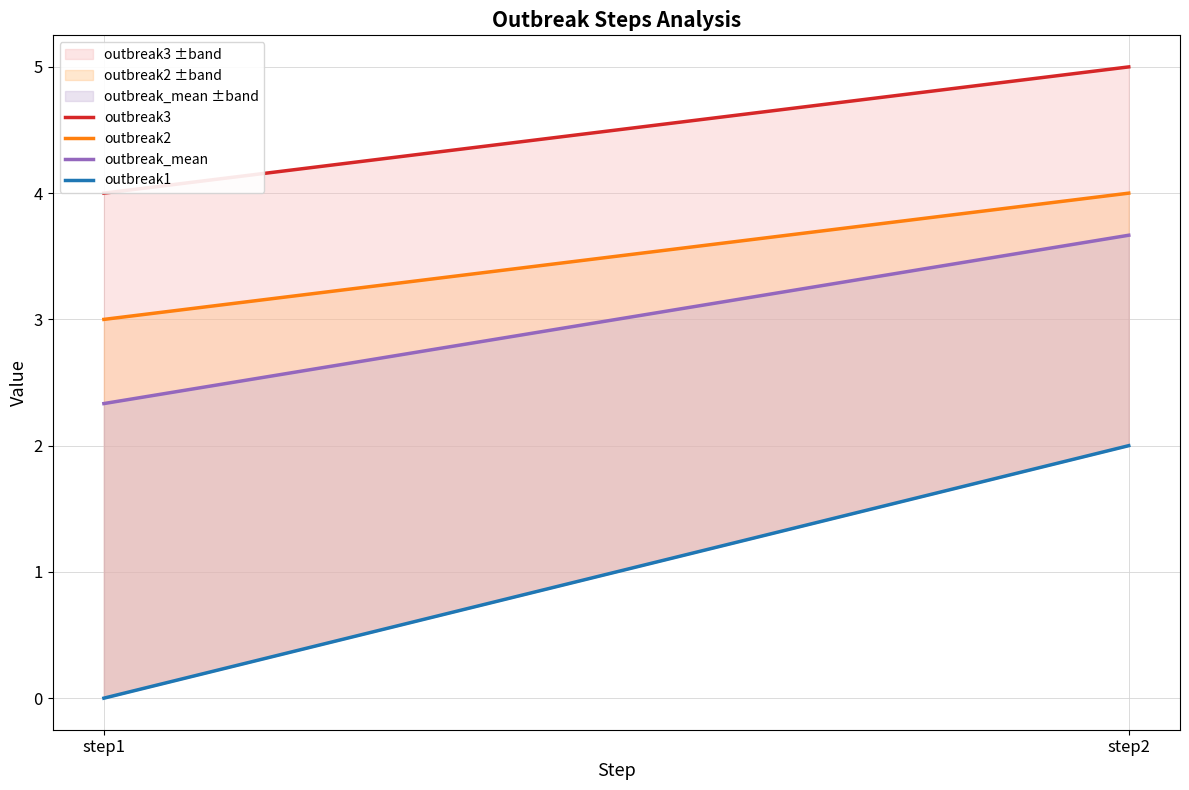

What is the difference between the highest and lowest values at step1?

4.0